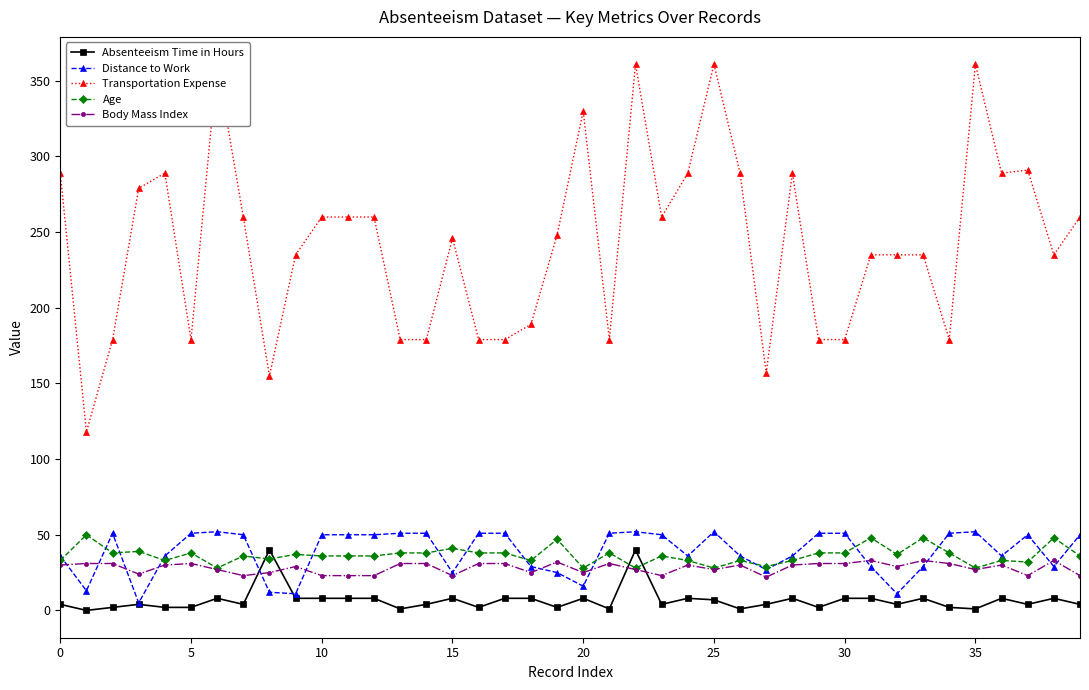

How many interior local peaks does the Age series have?

14